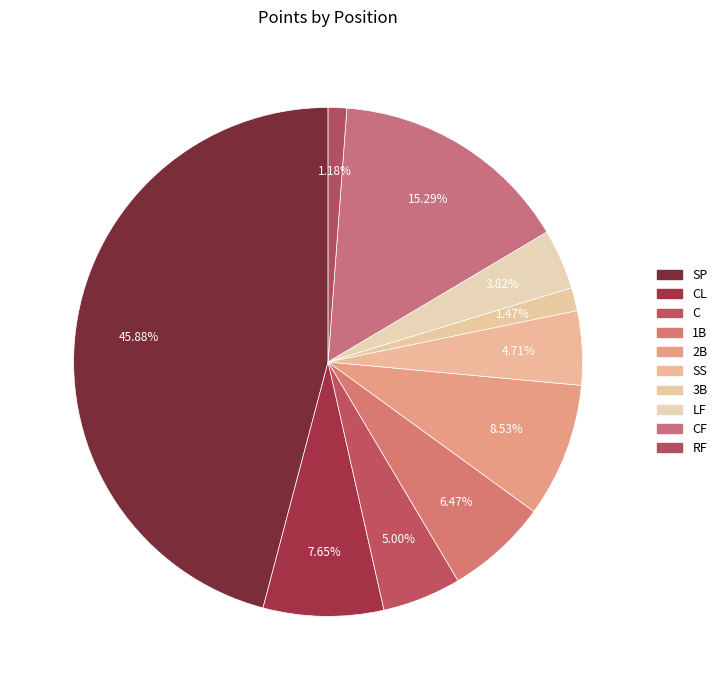

What percentage do CL and SP together represent?

53.5%